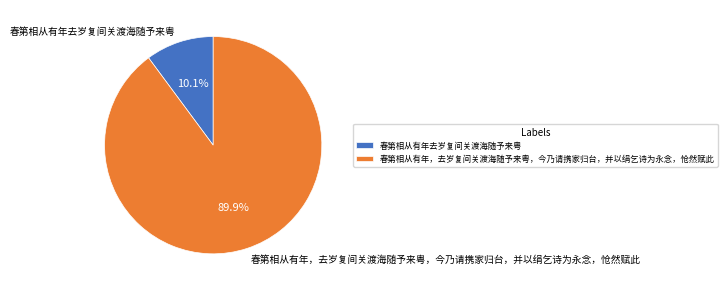

To the nearest percent, what is the difference between the 春第相从有年去岁复间关渡海随予来粤 and 春第相从有年，去岁复间关渡海随予来粤，今乃请携家归台，并以绢乞诗为永念，怆然赋此 slice percentages?

80%